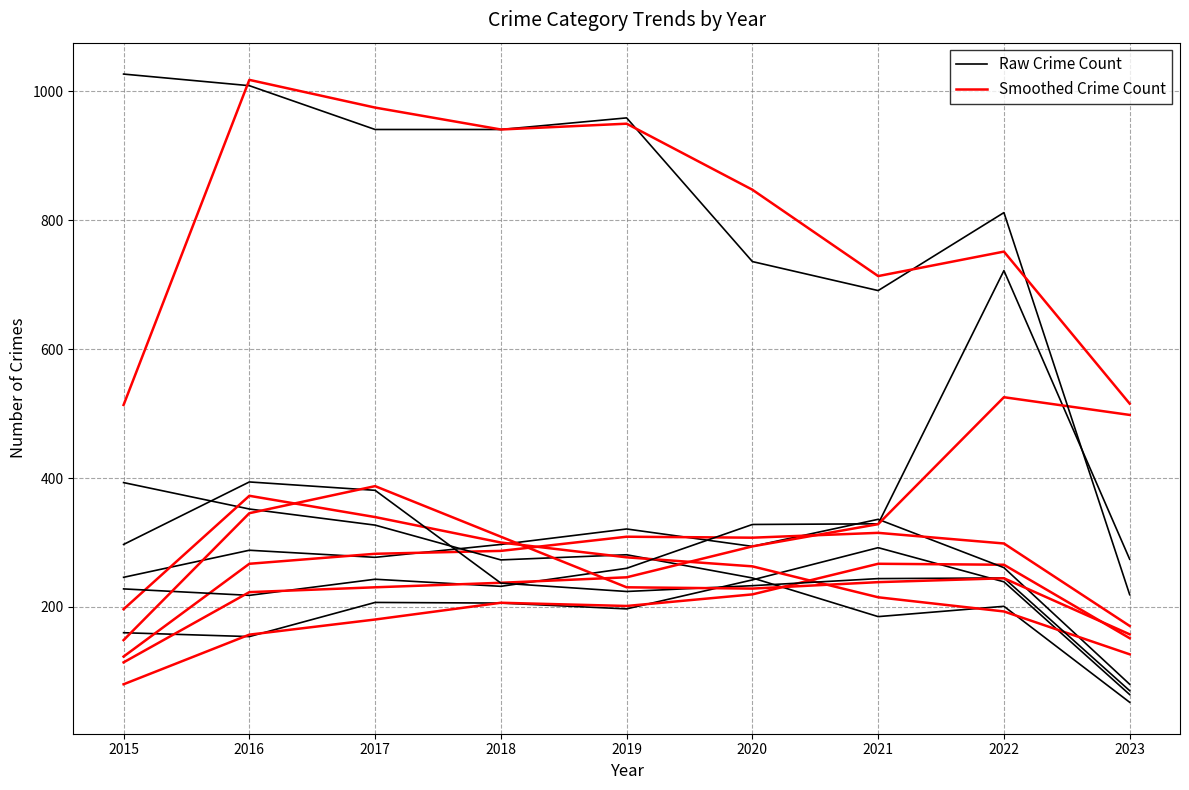

At which label does Smoothed Crime Count first exceed 201?

2018